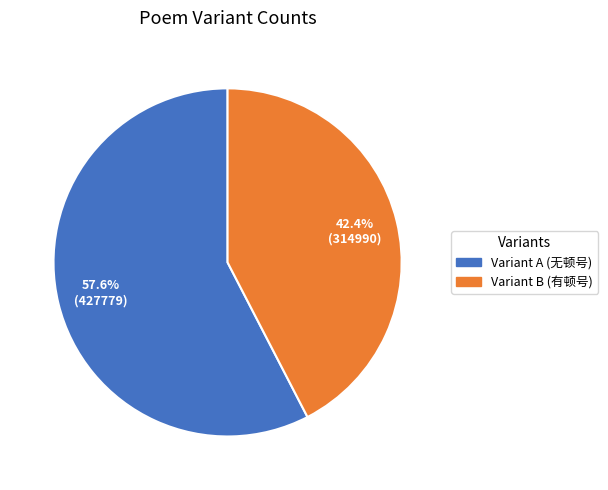

Is there a majority slice in this chart?

Yes